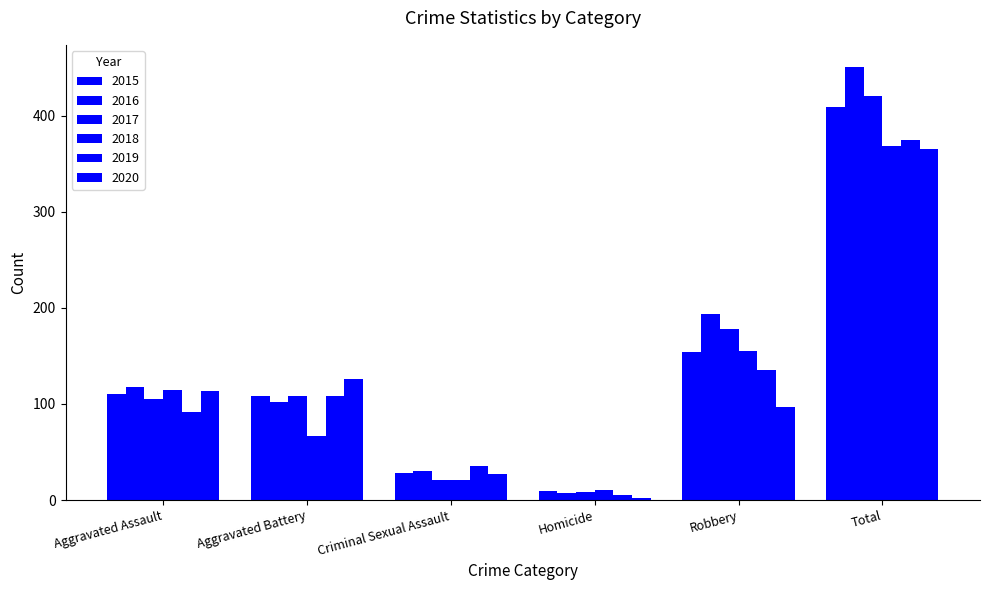

How many distinct data groups are displayed?

6